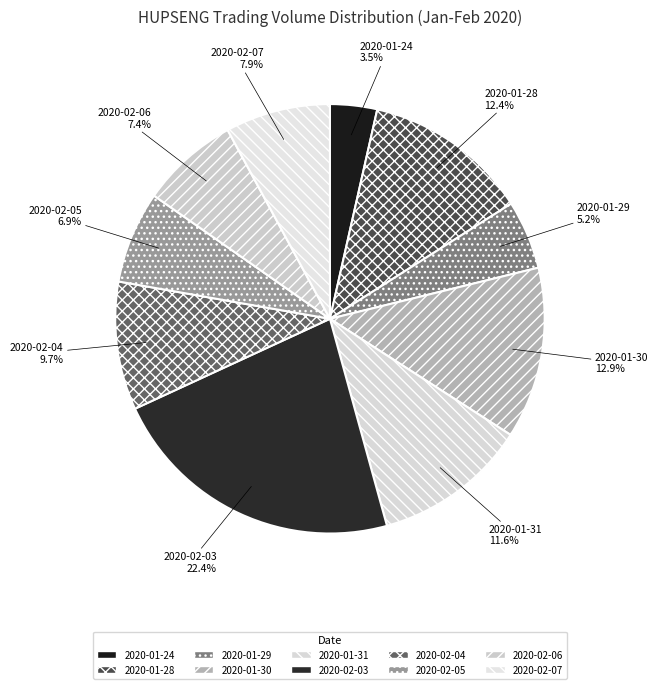

How many segments does this pie chart have?

10